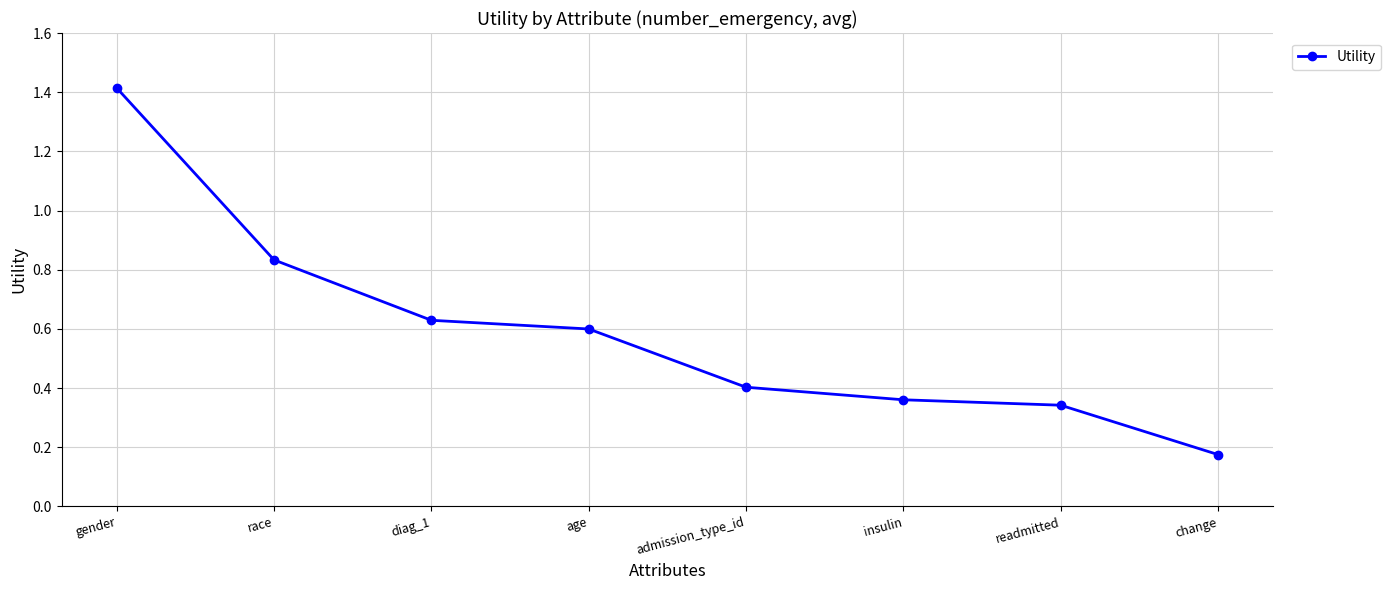

What is the label of the 2nd point from the right?

readmitted